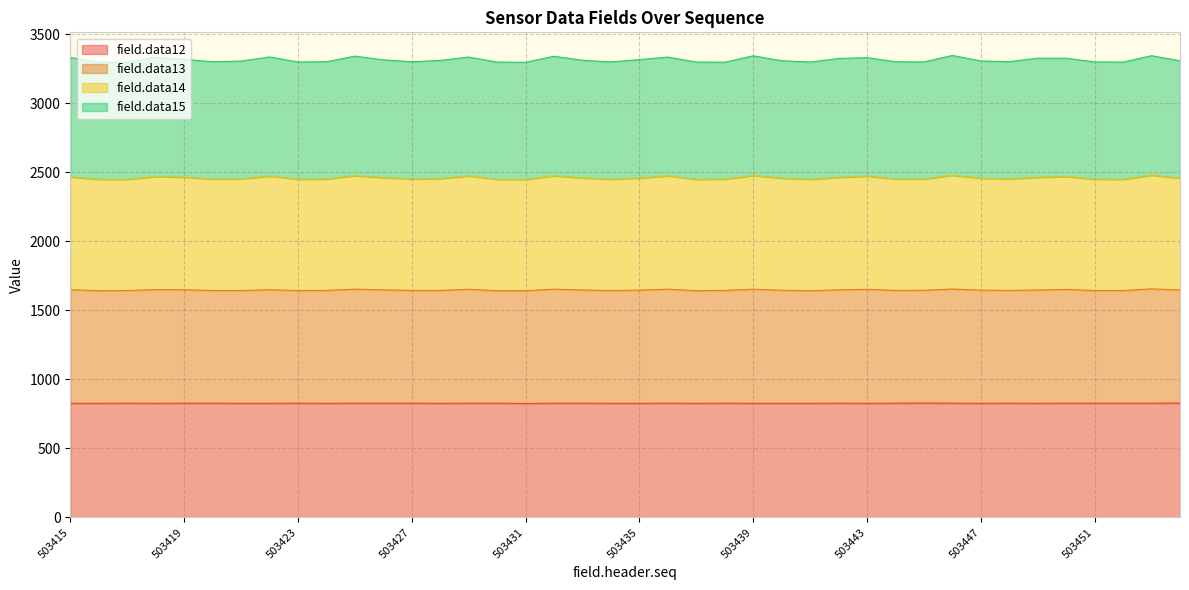

What is the value of the field.data12 point at the 22nd from the left?

828